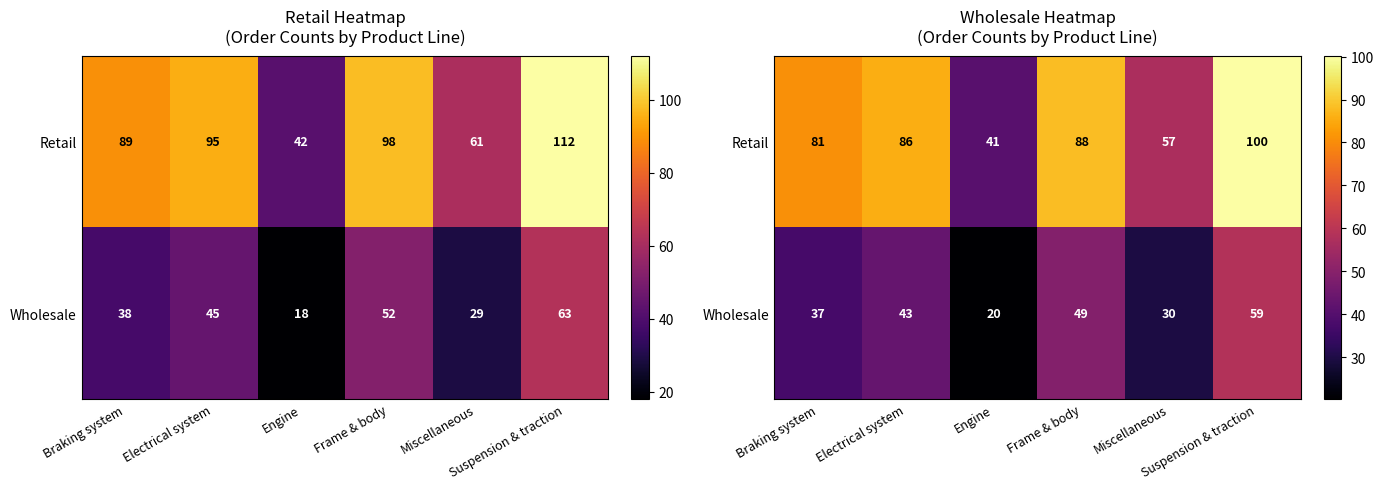

Rank the series by their average value, from highest to lowest.

Retail, Wholesale